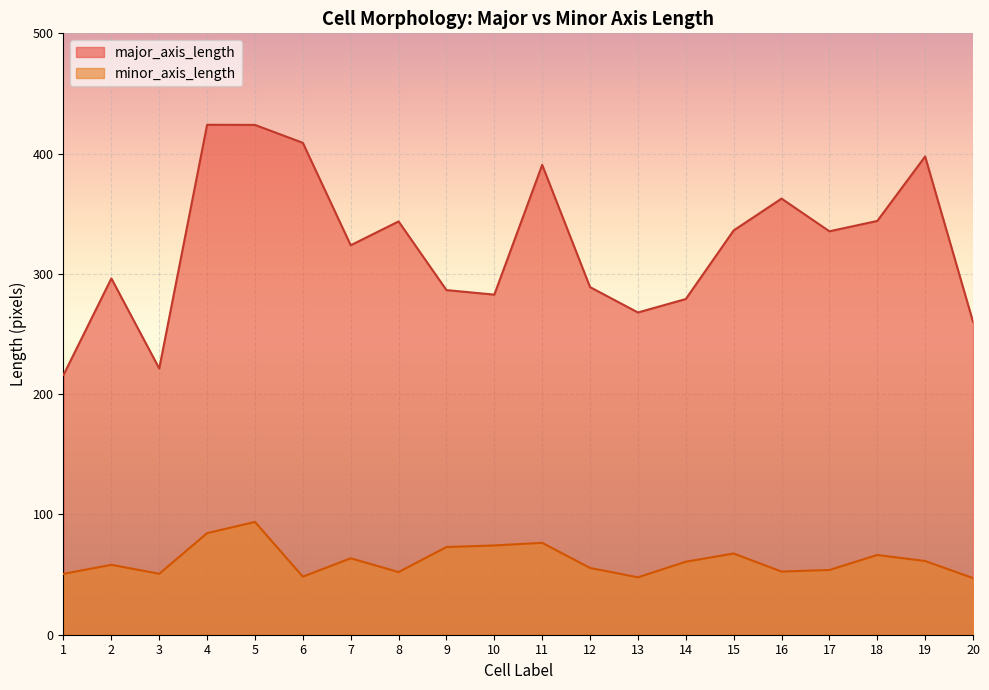

What is the maximum value for major_axis_length?

424.0